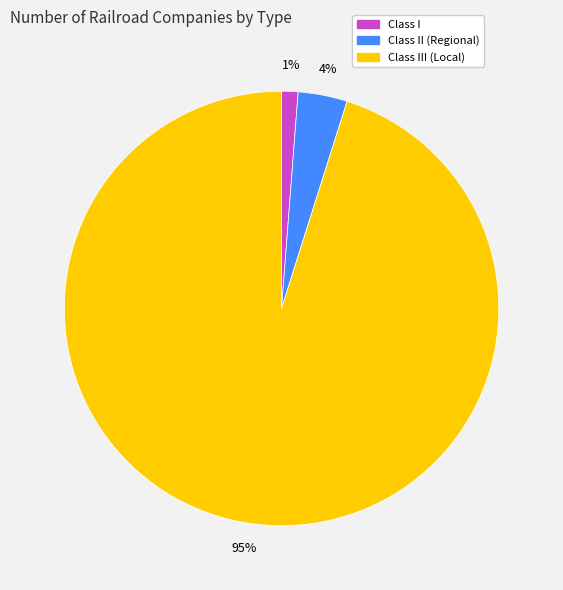

To the nearest percent, what is the difference between the Class II (Regional) and Class III (Local) slice percentages?

91%